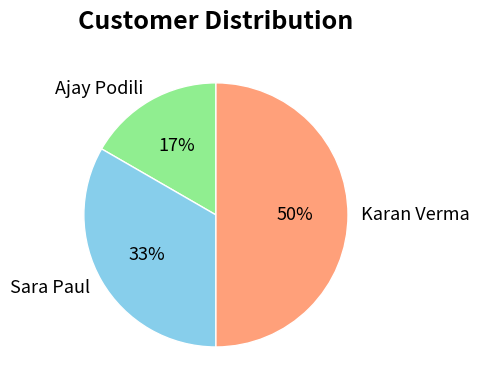

Is the sum of Karan Verma and Ajay Podili greater than half?

Yes